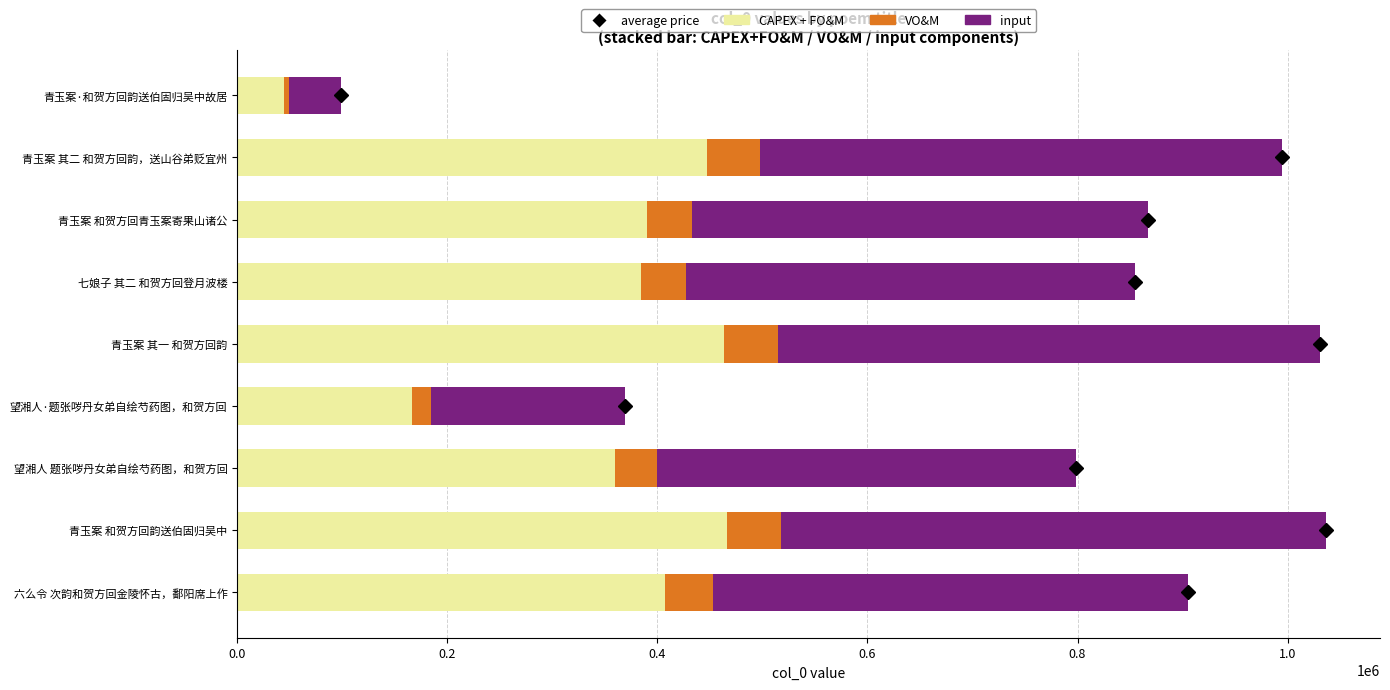

What is the difference between the maximum and minimum values in the CAPEX + FO&M series?

421785.0